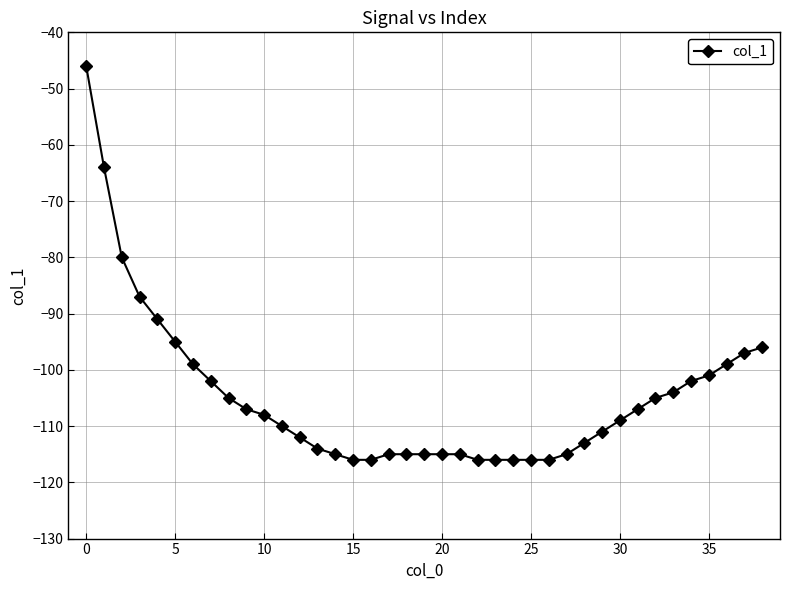

Reading left to right, what are all the values shown in this chart?

-46	-64	-80	-87	-91	-95	-99	-102	-105	-107	-108	-110	-112	-114	-115	-116	-116	-115	-115	-115	-115	-115	-116	-116	-116	-116	-116	-115	-113	-111	-109	-107	-105	-104	-102	-101	-99	-97	-96